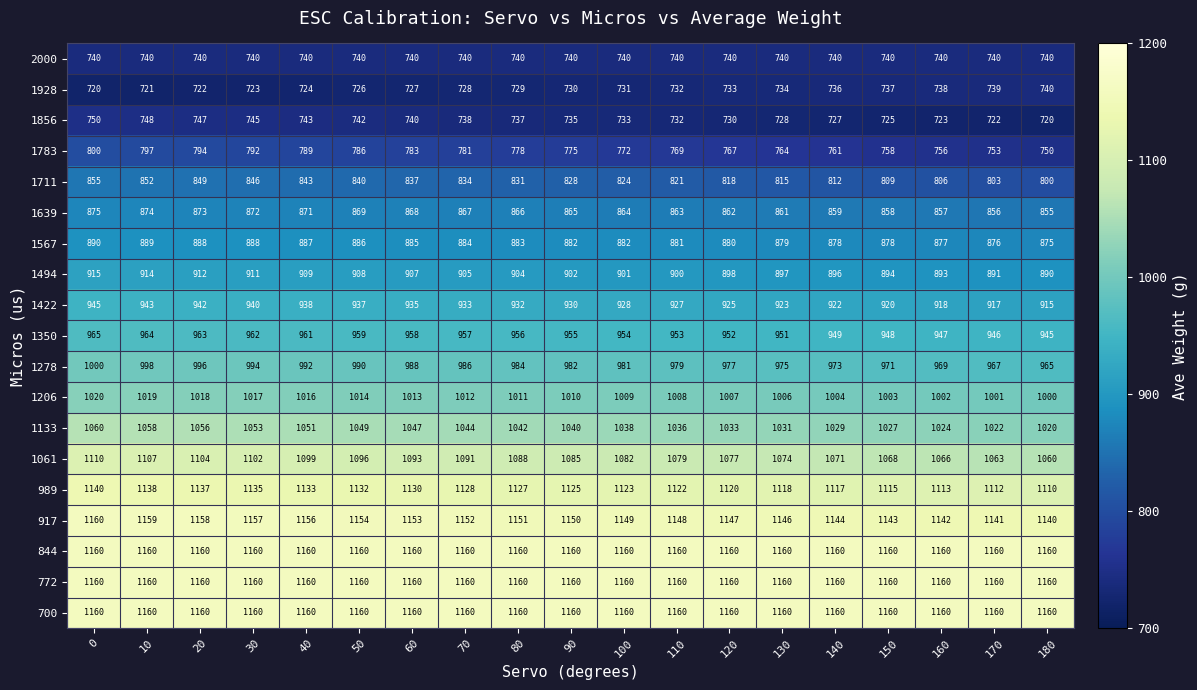

What value does the 1278 series have at 40, to the nearest 5?

990